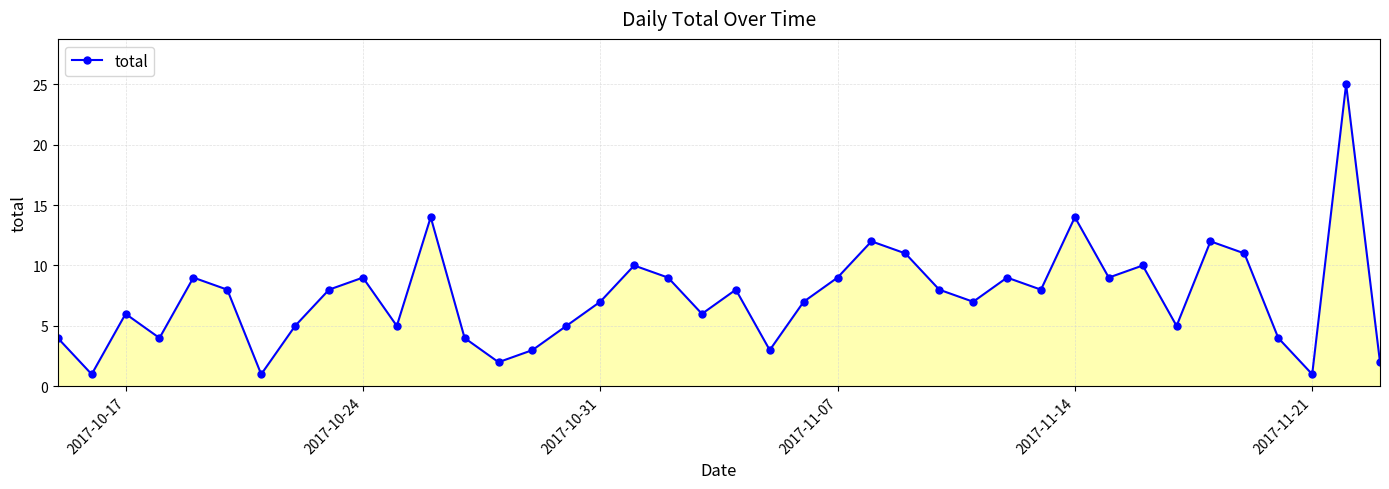

How many data points are less than 8?

20